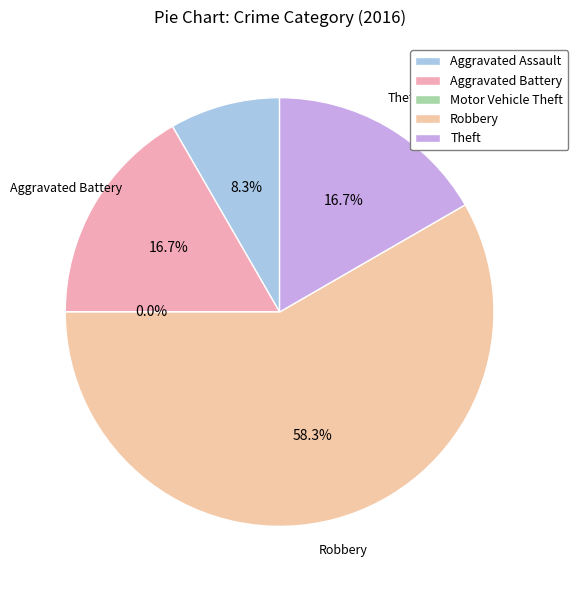

What percentage is NOT represented by Theft?

83.3%